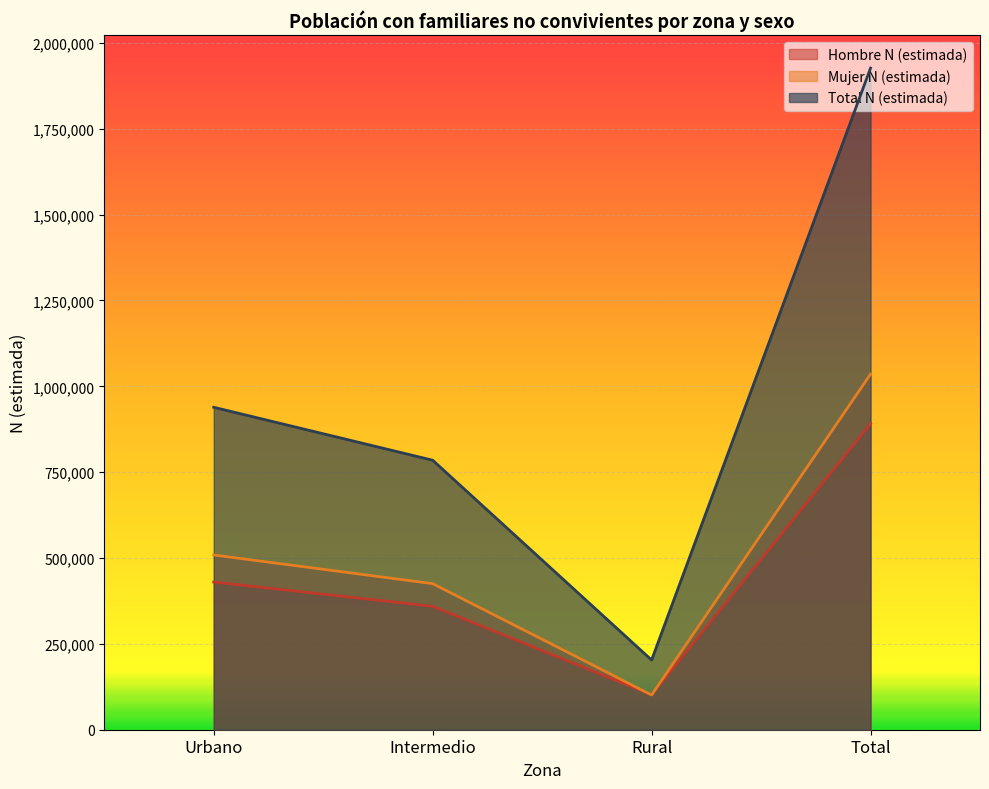

True or false: Total N (estimada) and Hombre N (estimada) intersect in this chart.

False